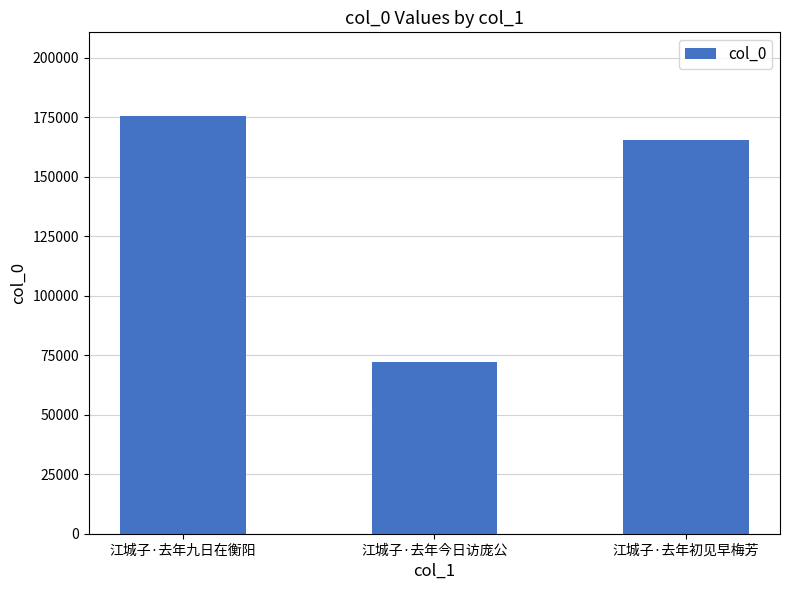

What is the difference between the values at 江城子·去年初见早梅芳 and 江城子·去年今日访庞公?

93568